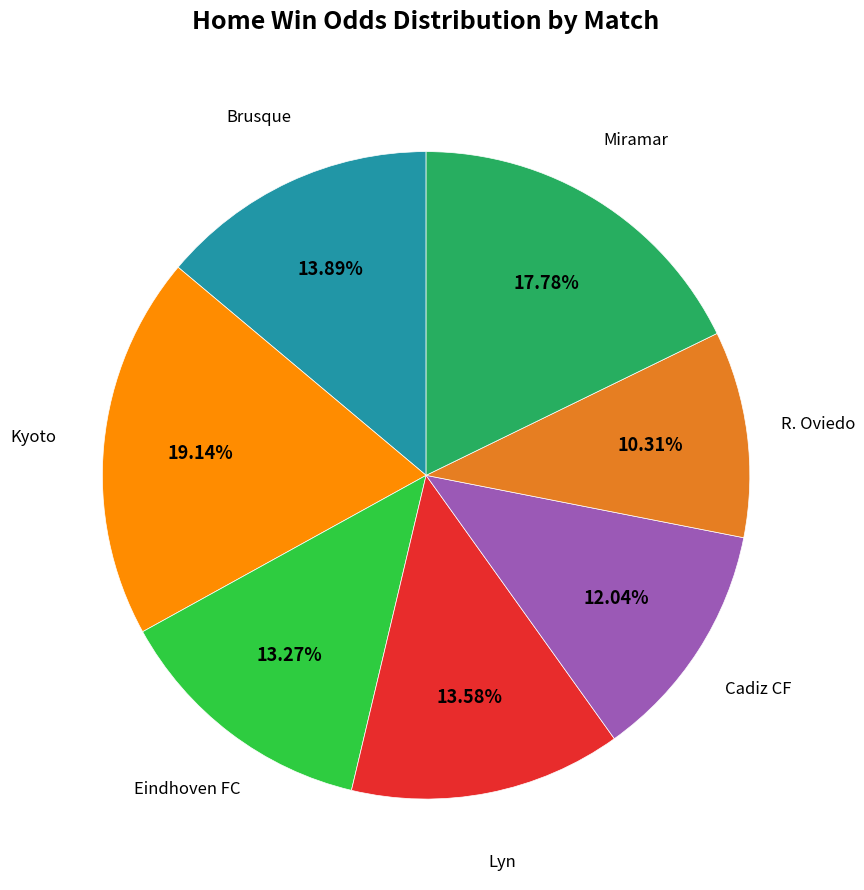

What percentage do Lyn and Miramar together represent?

31.4%